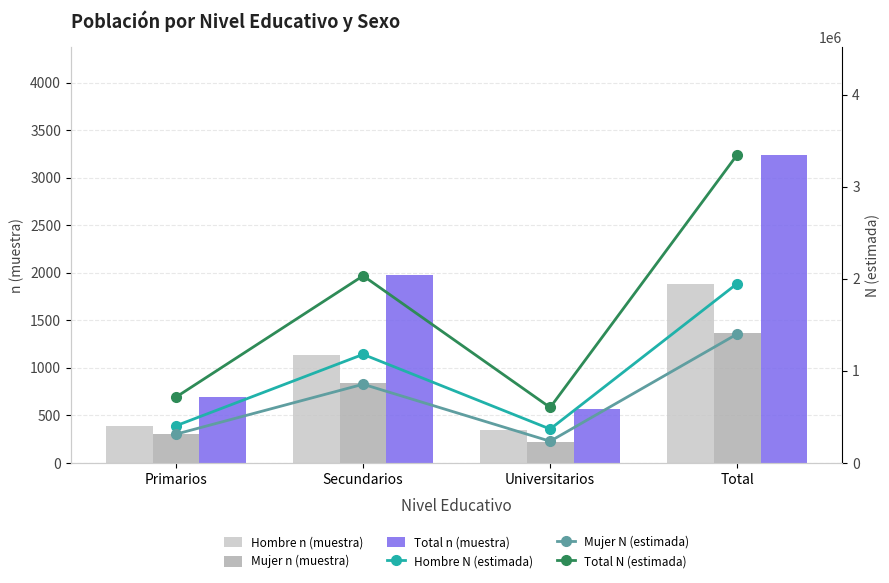

What is the difference between the maximum and minimum values in the Total n (muestra) series?

2675